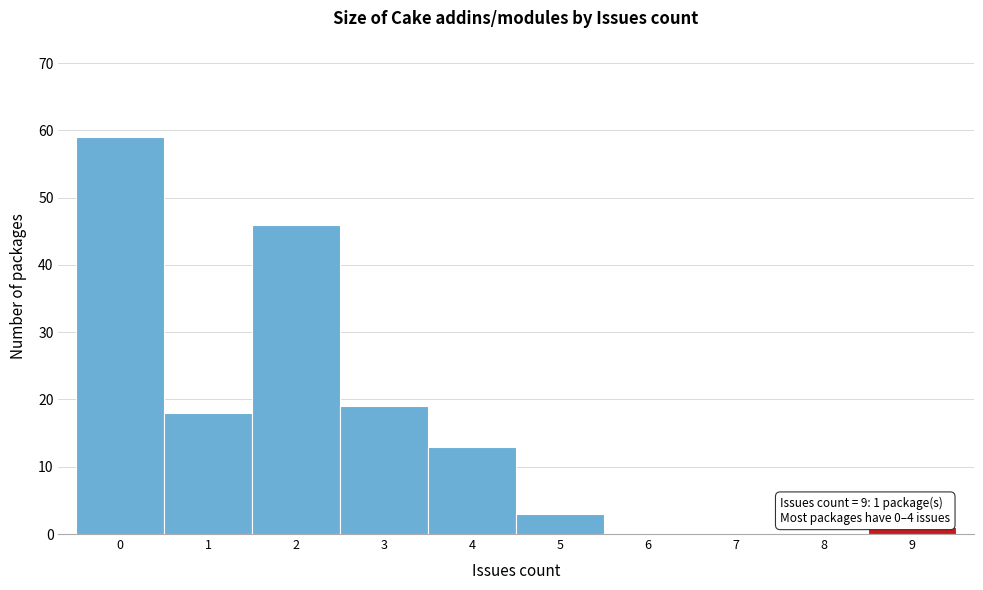

Over which range of the x-axis is the bar tallest?

-0.5 to 0.5